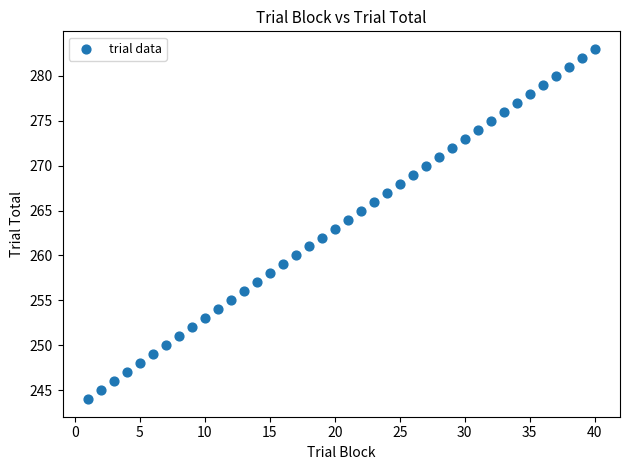

What is the range of X values (max minus min)?

39